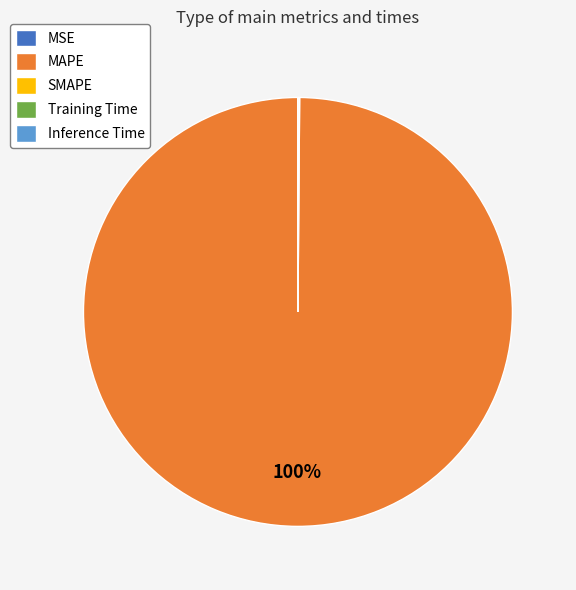

What is the largest slice in the pie chart?

MAPE